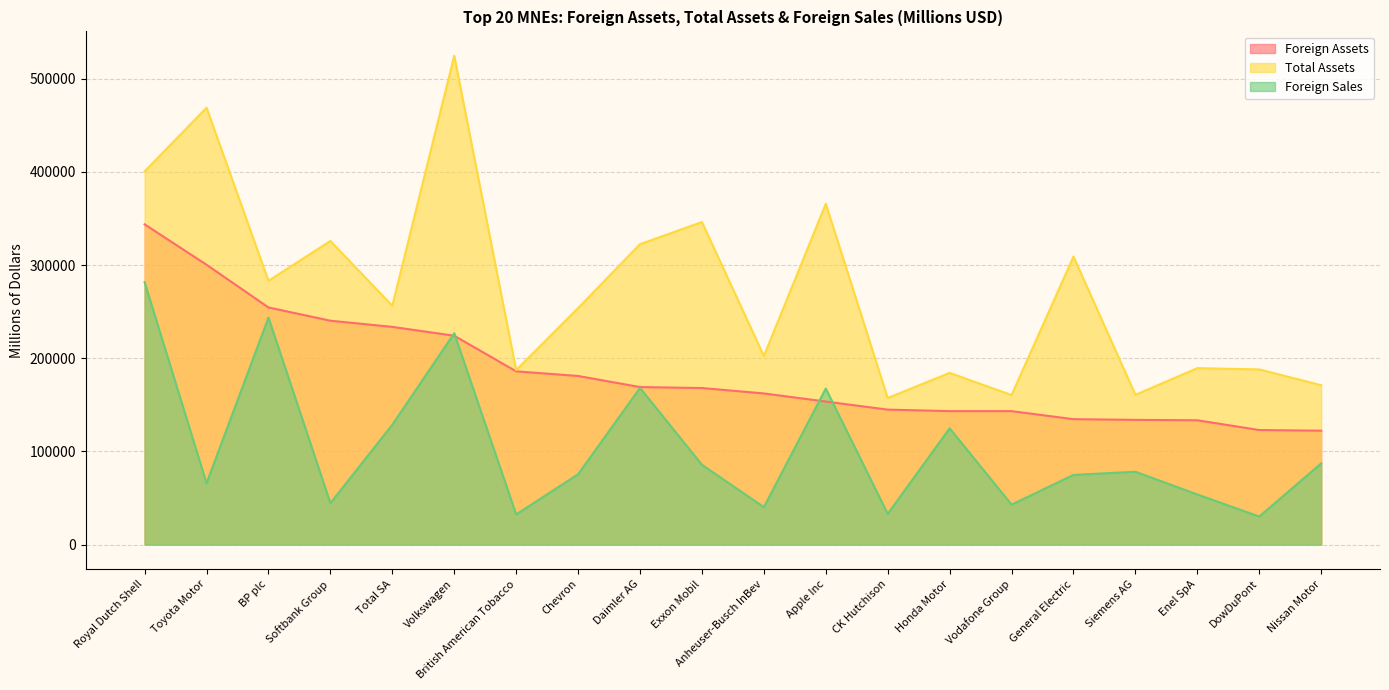

Reading right to left, list all the values displayed in this chart.

Foreign Assets: Nissan Motor=122275.7	DowDuPont=122998.0	Enel SpA=133459.2	Siemens AG=133890.8	General Electric=134636.5	Vodafone Group=143258.9	Honda Motor=143279.6	CK Hutchison=144891.0	Apple Inc=153545.4	Anheuser-Busch InBev=162269.6	Exxon Mobil=168053.4	Daimler AG=169114.6	Chevron=181006.4	British American Tobacco=185973.8	Volkswagen=224190.8	Total SA=233692.0	Softbank Group=240304.6	BP plc=254533.3	Toyota Motor=300383.7	Royal Dutch Shell=343712.6
Total Assets: Nissan Motor=171096.5	DowDuPont=188030.0	Enel SpA=189402.3	Siemens AG=160799.9	General Electric=309129.0	Vodafone Group=160501.1	Honda Motor=184338.2	CK Hutchison=157336.5	Apple Inc=365725.0	Anheuser-Busch InBev=202375.2	Exxon Mobil=346196.0	Daimler AG=322439.9	Chevron=253863.0	British American Tobacco=187329.8	Volkswagen=524566.1	Total SA=256326.9	Softbank Group=325869.0	BP plc=283144.0	Toyota Motor=468872.4	Royal Dutch Shell=400563.5
Foreign Sales: Nissan Motor=87179.6	DowDuPont=30181.2	Enel SpA=53848.5	Siemens AG=78227.6	General Electric=74848.3	Vodafone Group=42960.4	Honda Motor=124832.2	CK Hutchison=33036.5	Apple Inc=167534.0	Anheuser-Busch InBev=40265.5	Exxon Mobil=85701.4	Daimler AG=168192.5	Chevron=75548.8	British American Tobacco=32415.0	Volkswagen=226903.5	Total SA=128675.1	Softbank Group=44550.7	BP plc=243689.6	Toyota Motor=65856.6	Royal Dutch Shell=281627.5